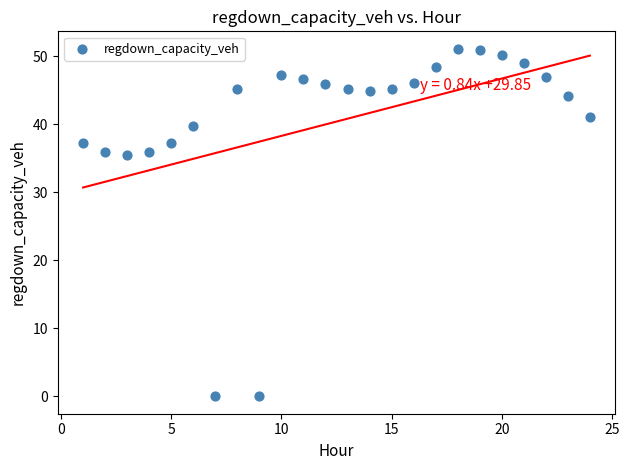

What is the range of Y values (max minus min)?

51.1